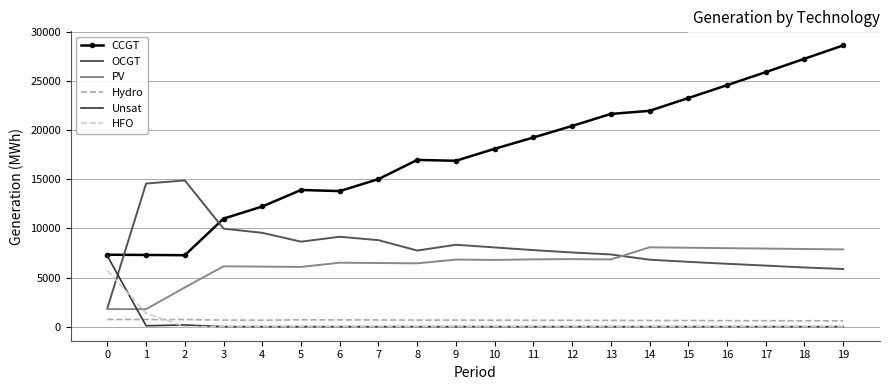

At how many categories does at least one series exceed 12429?

17